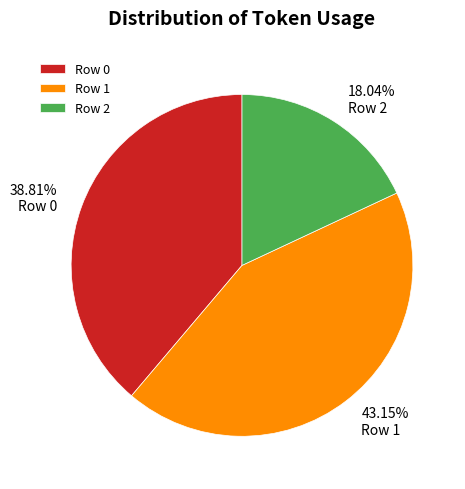

Is there any slice that represents more than half of the pie?

No